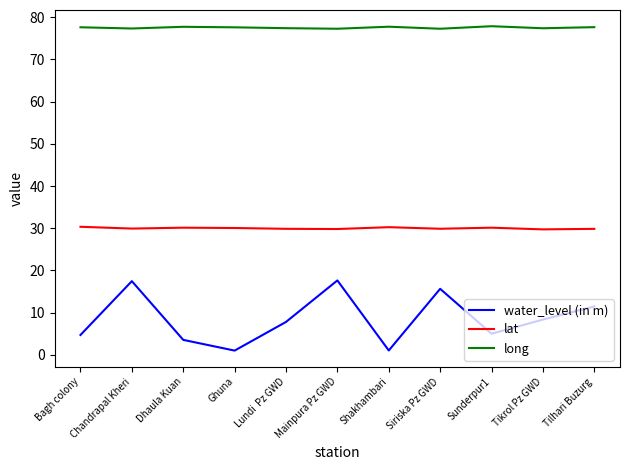

What is the spread (max minus min) of values at Tilhari Buzurg?

66.2